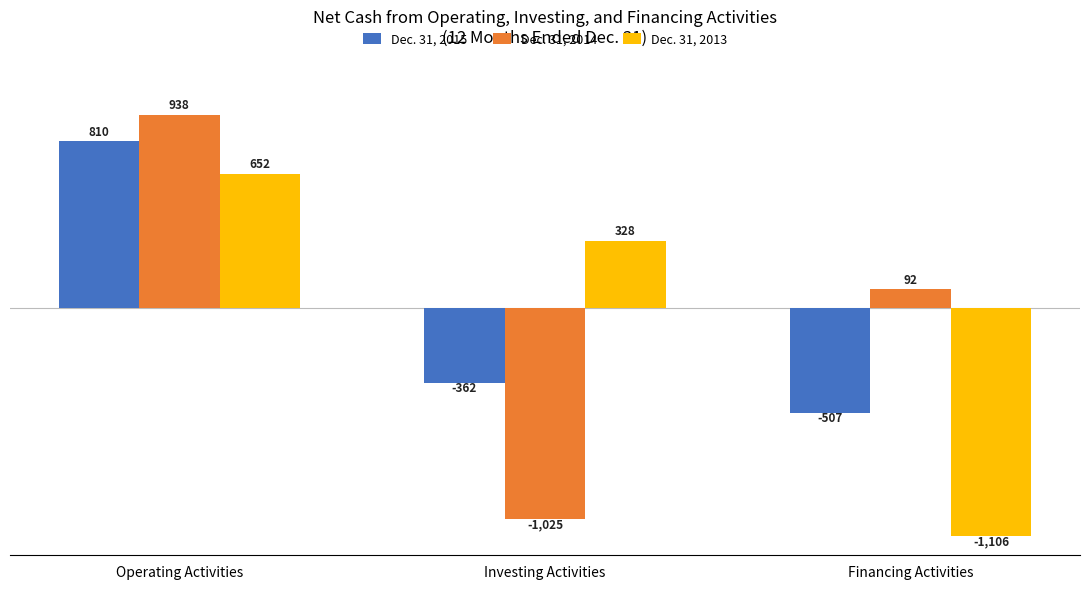

How many data points in Dec. 31, 2013 are less than 328?

1